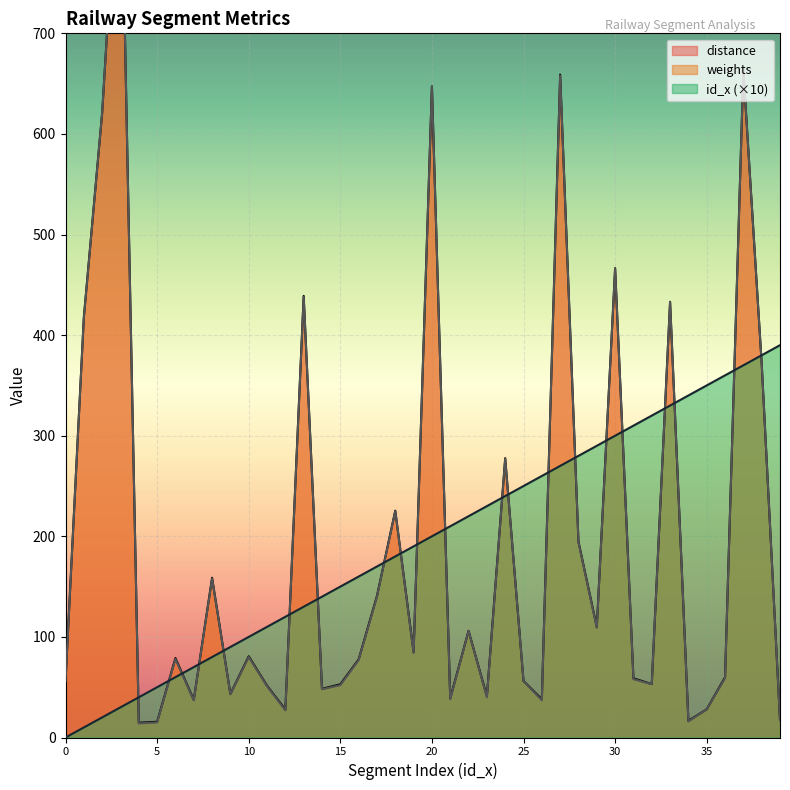

Between which two adjacent categories do weights and id_x first intersect?

3 and 4